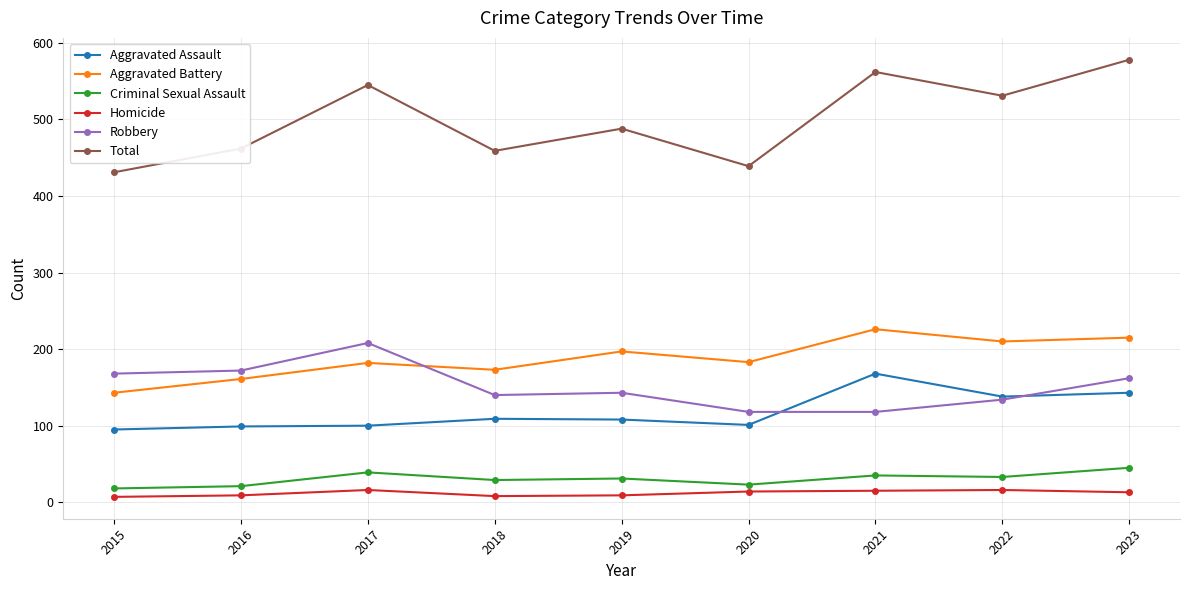

True or false: Criminal Sexual Assault has more than 0 interior local peaks.

True